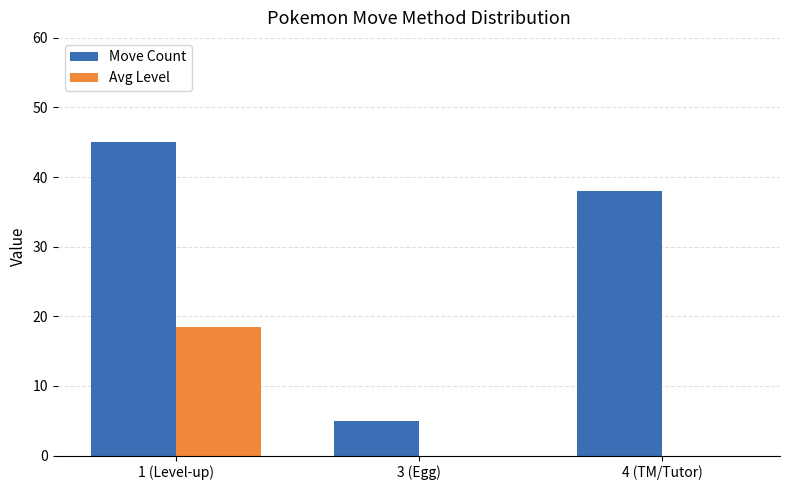

Are the bars horizontal?

No